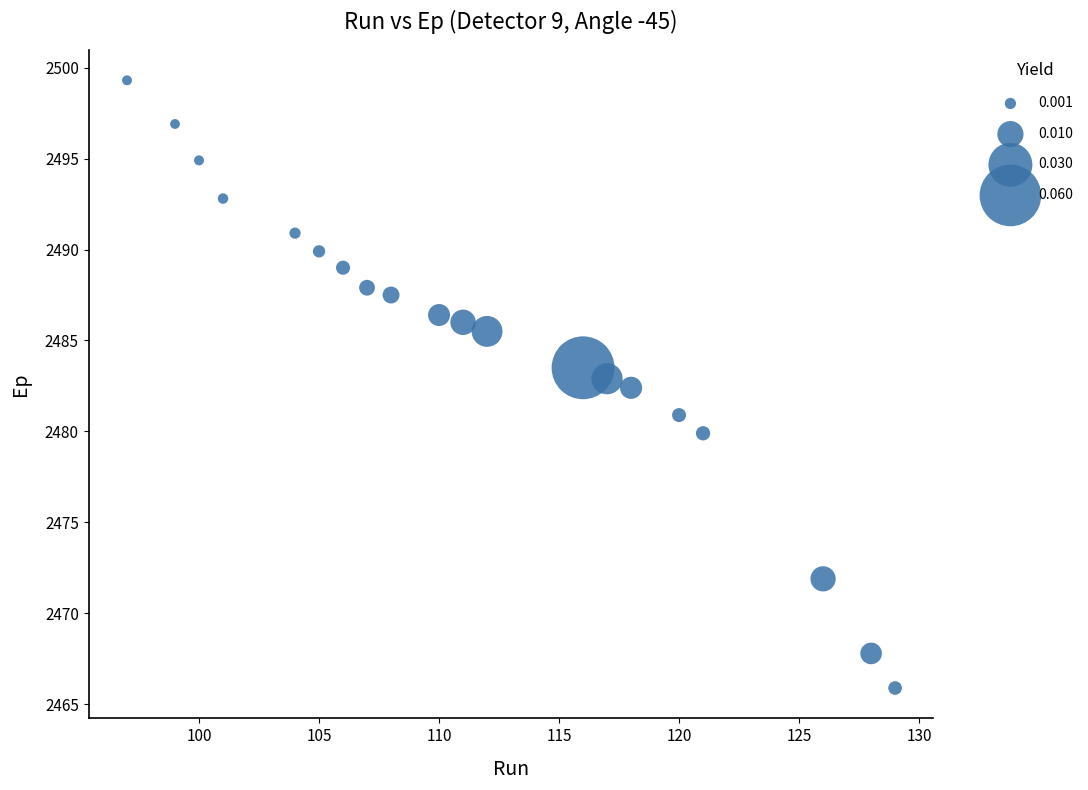

What Y value in the scatter plot is closest to 2482?

2482.4